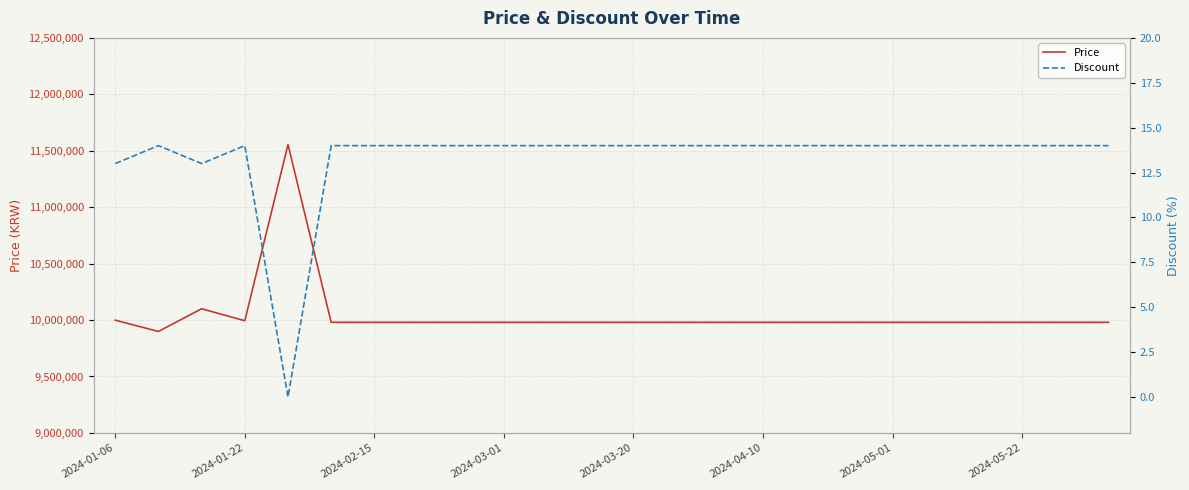

Which series has the widest spread of values?

Price